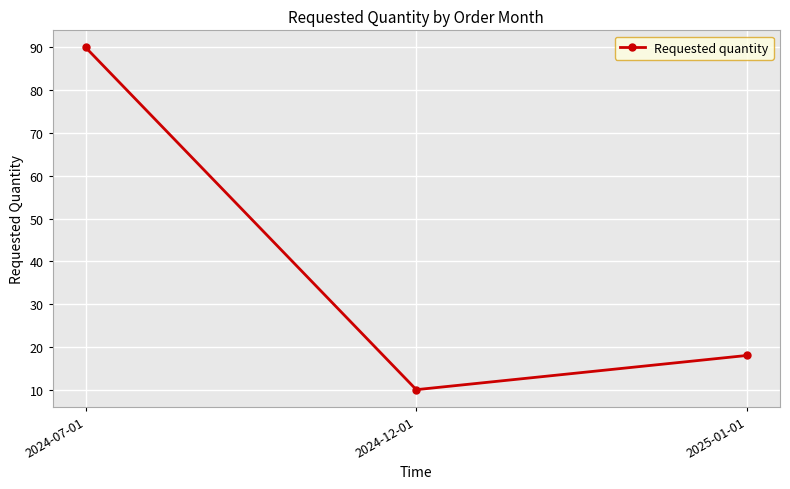

What position from the left is 2024-12-01?

2